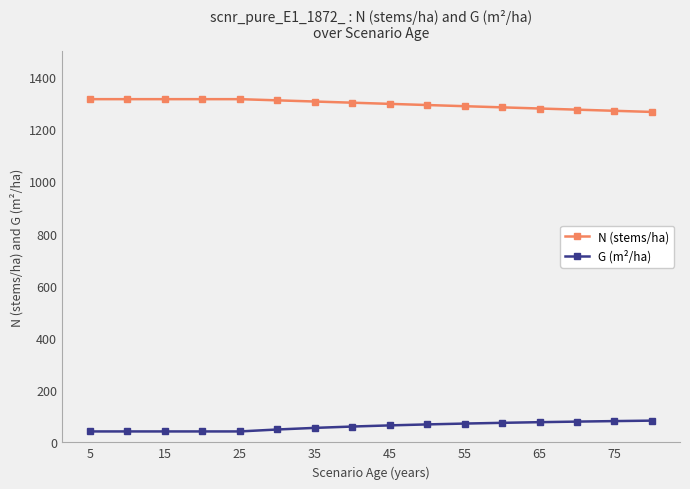

What is the maximum value shown in the chart?

1315.7